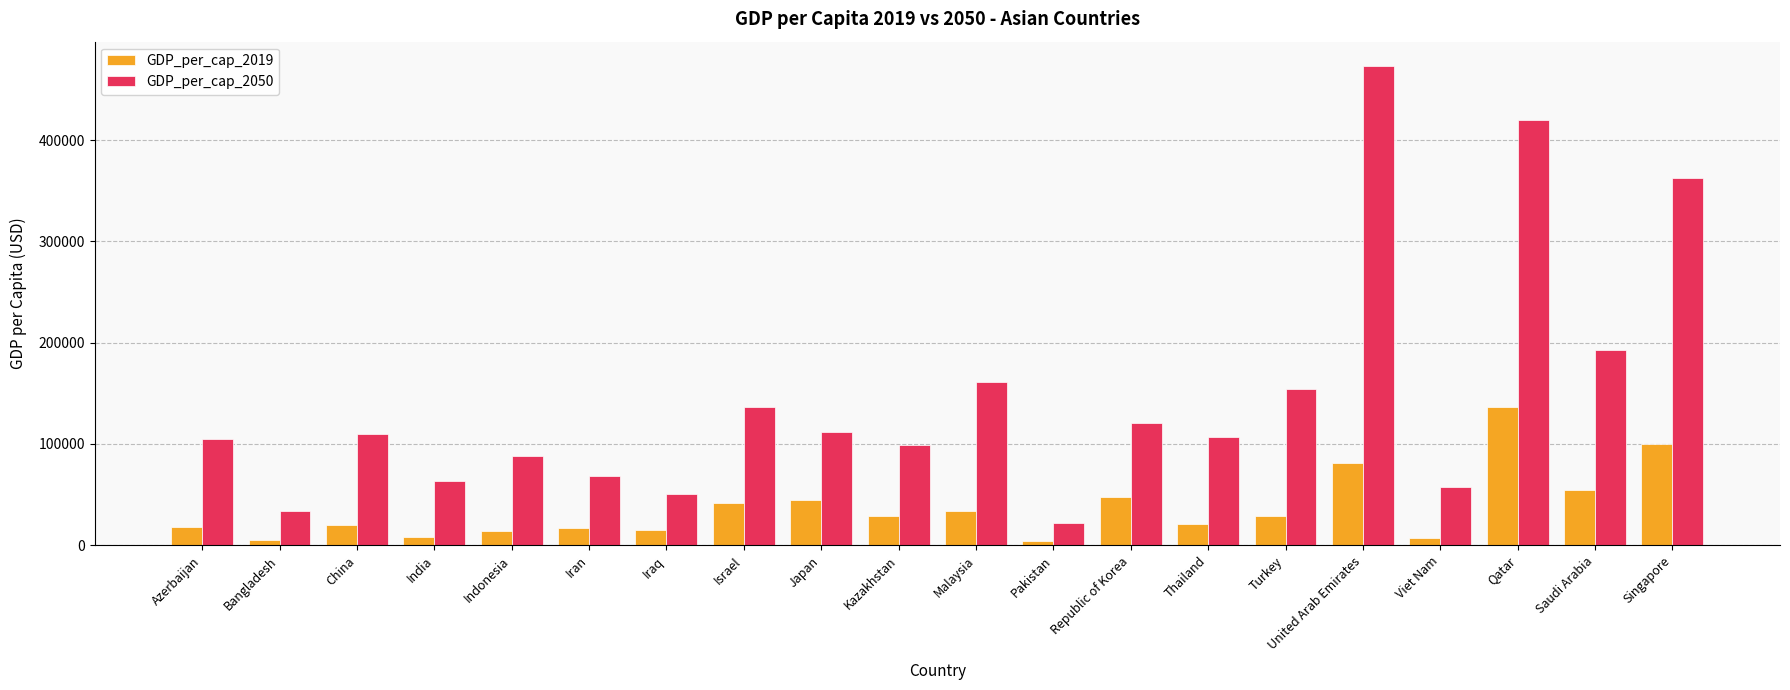

The value of GDP_per_cap_2050 at Pakistan is 22049.6. True or false?

True